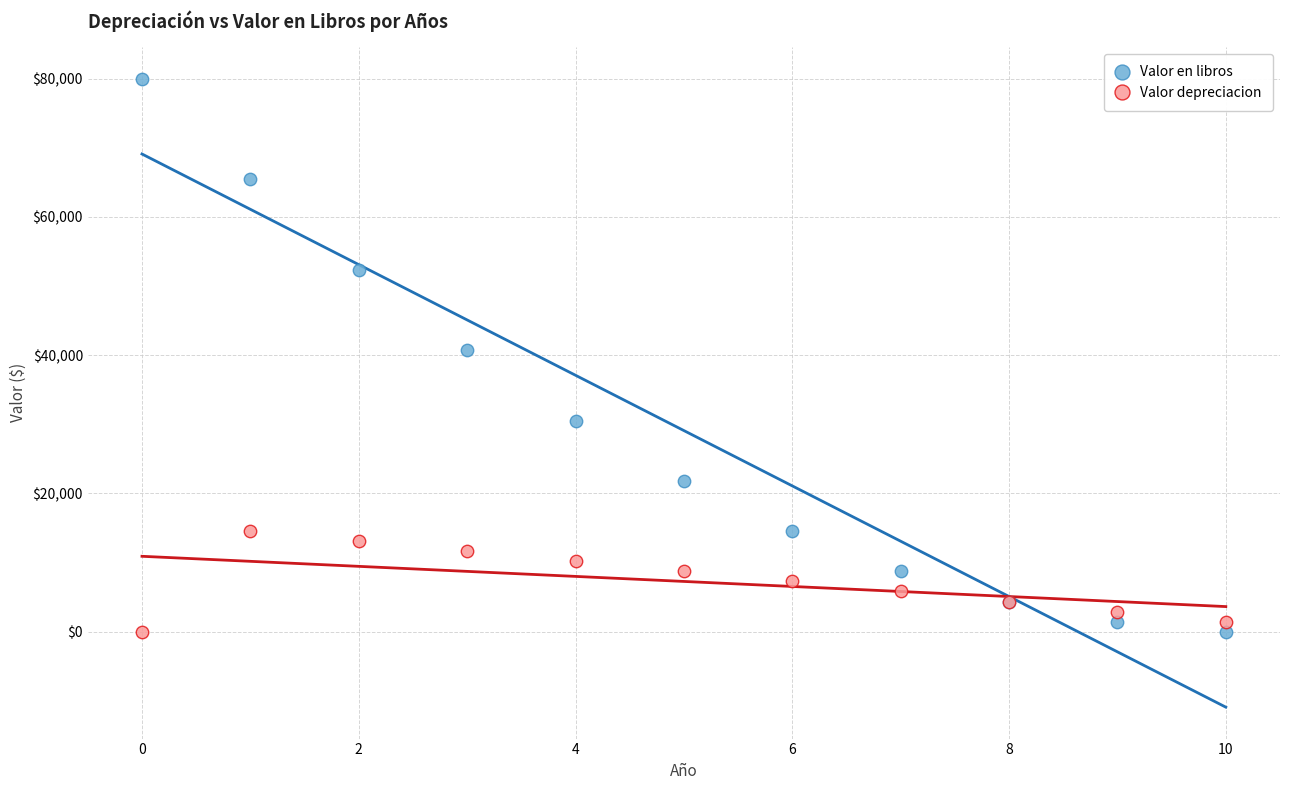

Which series has the largest Y range (max minus min)?

Valor en libros